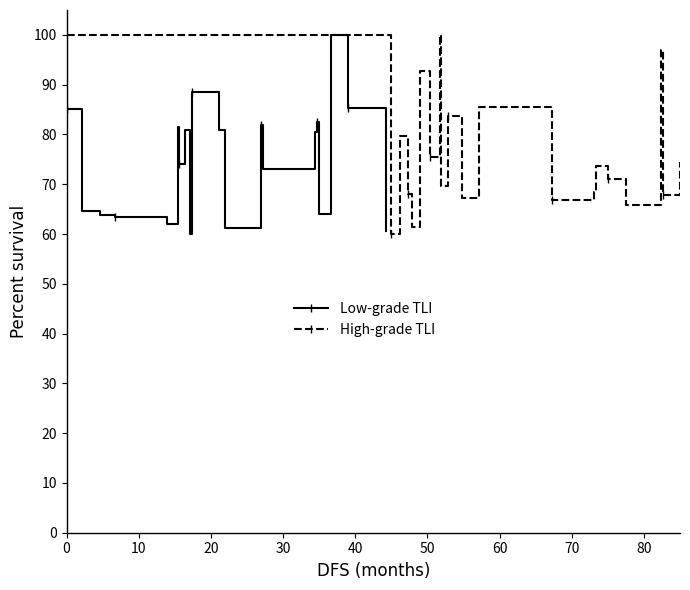

What is the value of the High-grade TLI point at the 12th from the left?

67.2